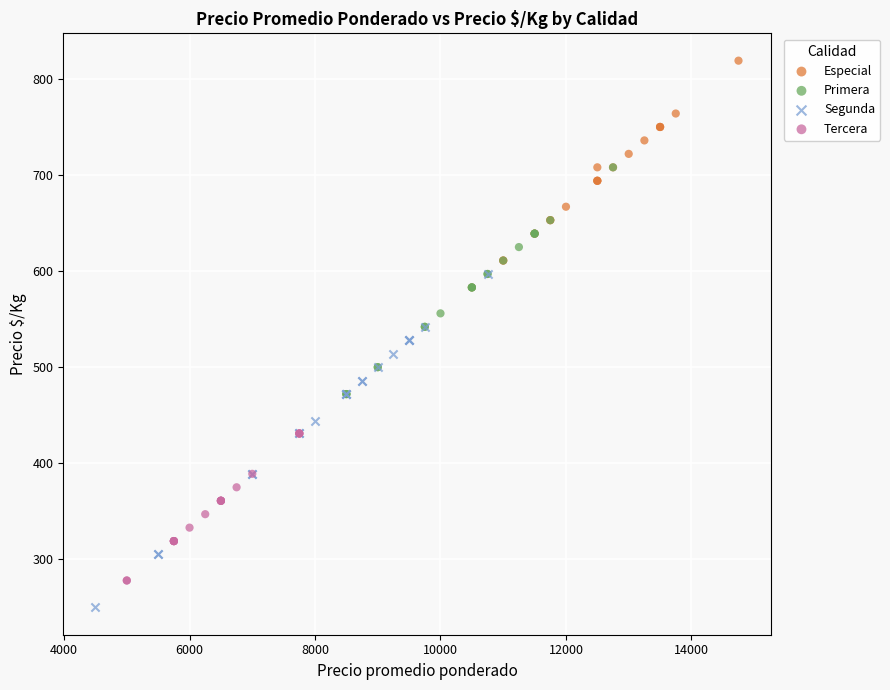

What are all the series names shown in the legend?

Especial, Primera, Segunda, Tercera